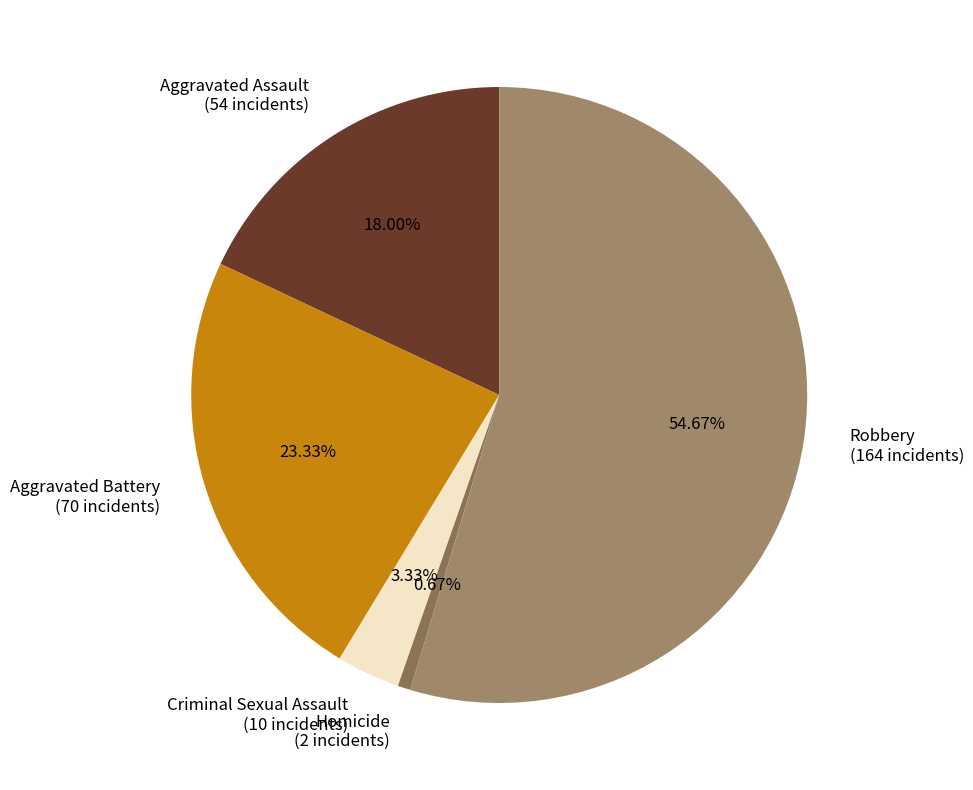

What percentage is the Criminal Sexual Assault slice, to the nearest percent?

3%